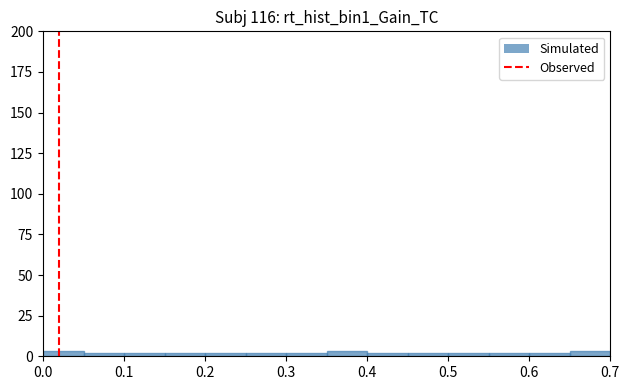

Reading left to right, list every bar in this chart as the range it spans on the x-axis followed by its height. The values are not printed on the chart, so give them approximately, as read against the axis.

0.00 to 0.05: under 5
0.05 to 0.10: under 5
0.10 to 0.15: under 5
0.15 to 0.20: under 5
0.20 to 0.25: under 5
0.25 to 0.30: under 5
0.30 to 0.35: under 5
0.35 to 0.40: under 5
0.40 to 0.45: under 5
0.45 to 0.50: under 5
0.50 to 0.55: under 5
0.55 to 0.60: under 5
0.60 to 0.65: under 5
0.65 to 0.70: under 5